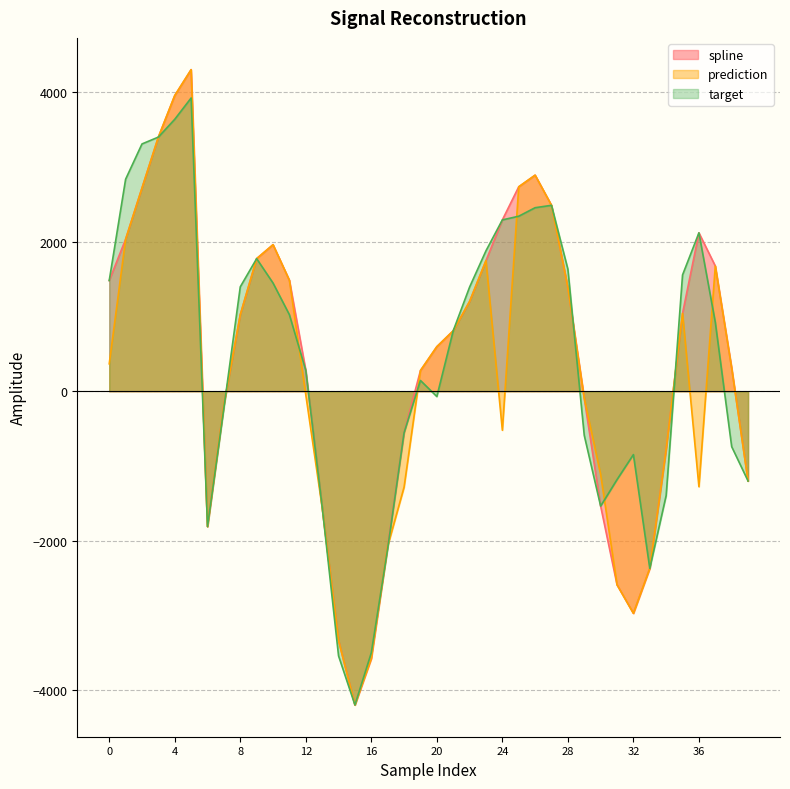

Which series has the largest range (max minus min)?

spline